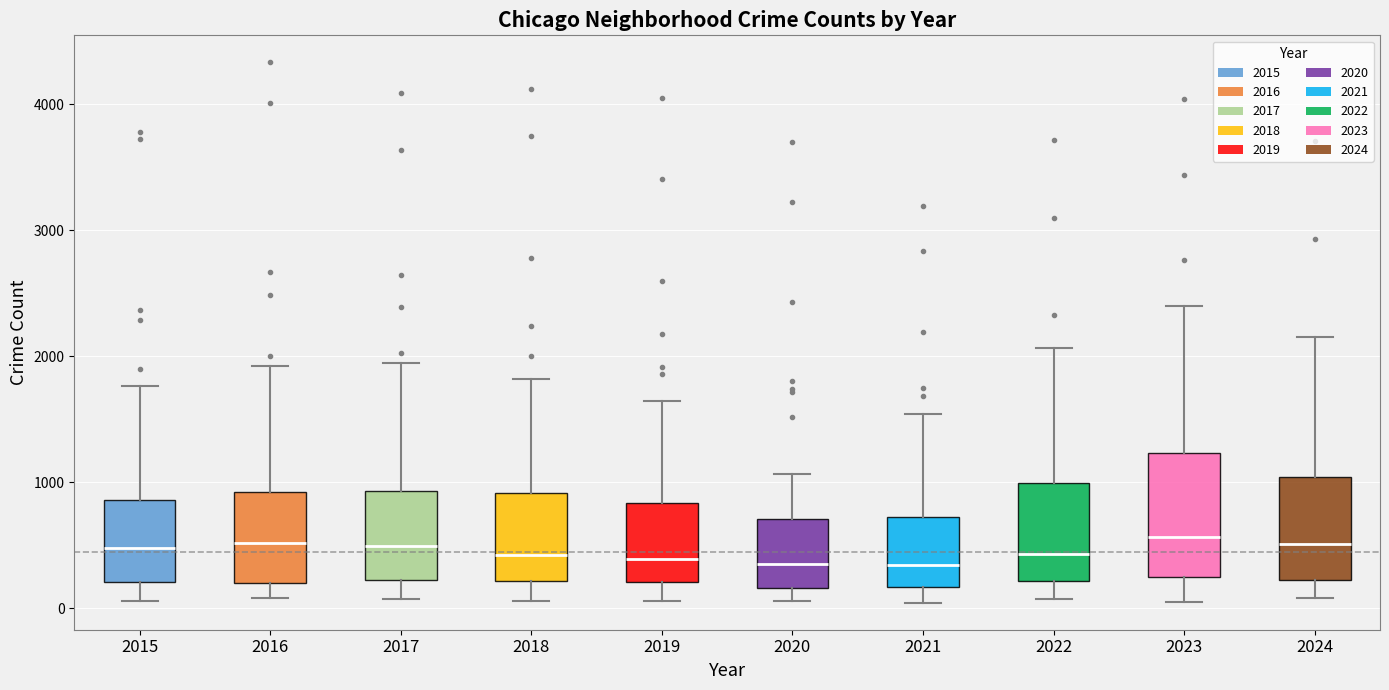

Reading left to right, read every box against the y-axis: the position of its median line, the range the box covers, and the ends of its whiskers. The values are not printed on the chart, so give them approximately, as read against the axis.

2015: median 500, box 200 to 900, whiskers 100 to 1800
2016: median 500, box 200 to 900, whiskers 100 to 1900
2017: median 500, box 200 to 900, whiskers 100 to 1900
2018: median 400, box 200 to 900, whiskers 100 to 1800
2019: median 400, box 200 to 800, whiskers 100 to 1600
2020: median 300, box 200 to 700, whiskers 100 to 1100
2021: median 300, box 200 to 700, whiskers 0 to 1500
2022: median 400, box 200 to 1000, whiskers 100 to 2100
2023: median 600, box 200 to 1200, whiskers 100 to 2400
2024: median 500, box 200 to 1000, whiskers 100 to 2200